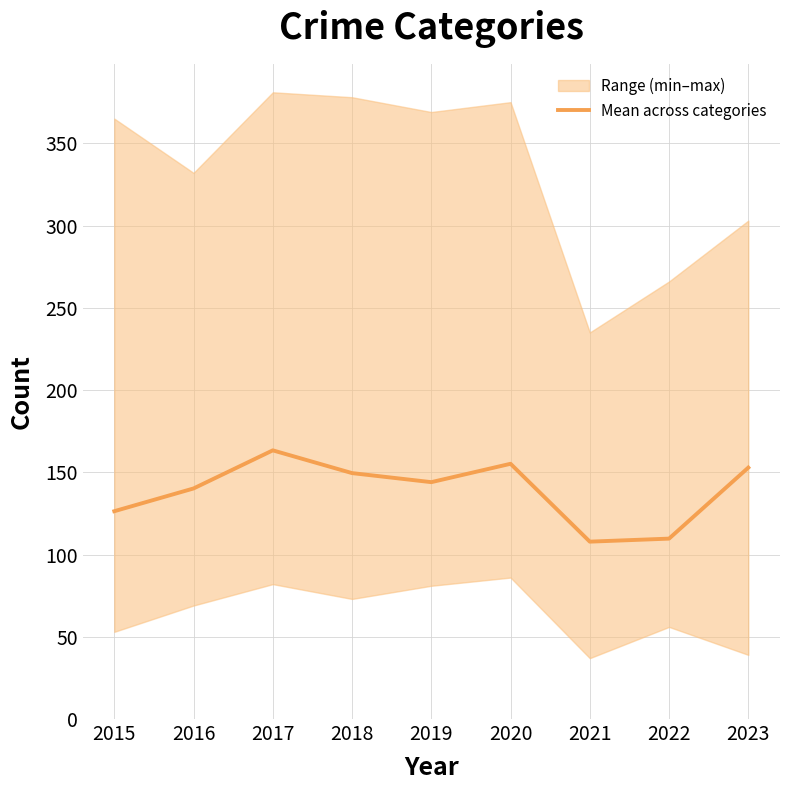

What is the sum of all values?

1248.8